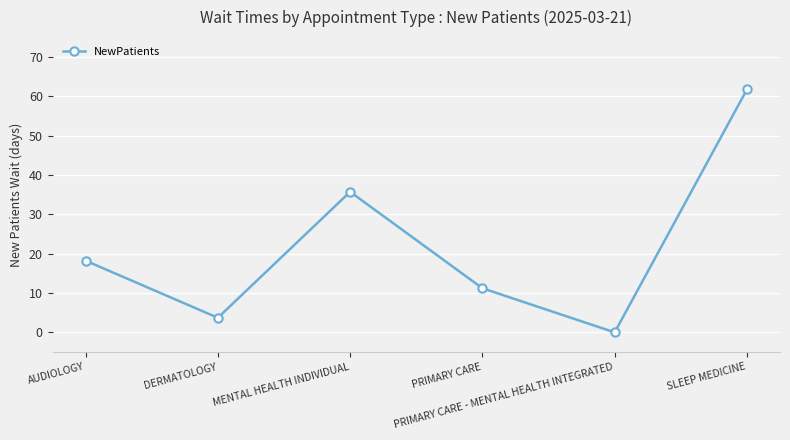

List the labels in order of value, smallest first.

PRIMARY CARE - MENTAL HEALTH INTEGRATED, DERMATOLOGY, PRIMARY CARE, AUDIOLOGY, MENTAL HEALTH INDIVIDUAL, SLEEP MEDICINE